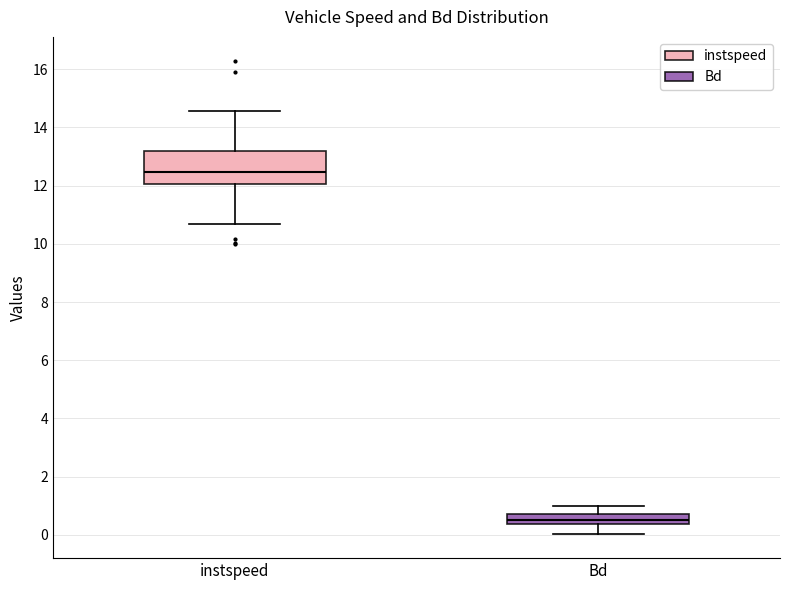

Which box has the lowest median line?

Bd